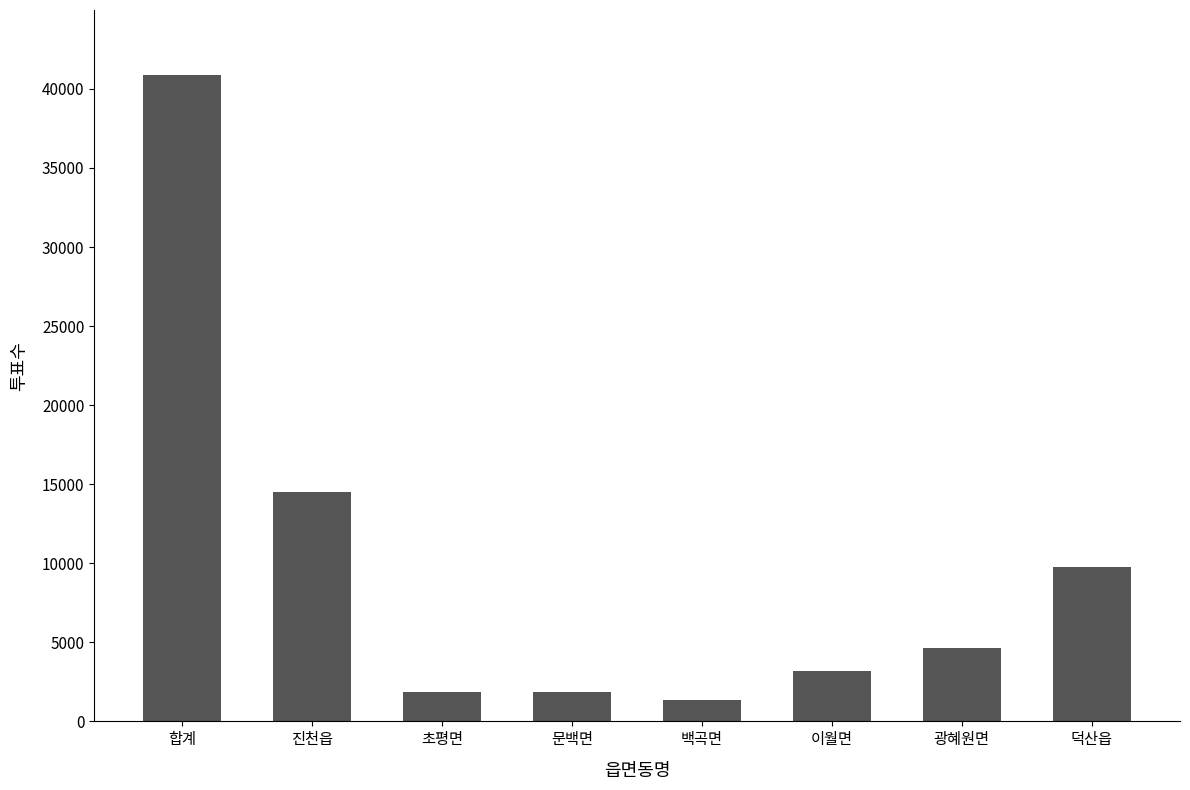

Does the chart contain stacked bars?

No